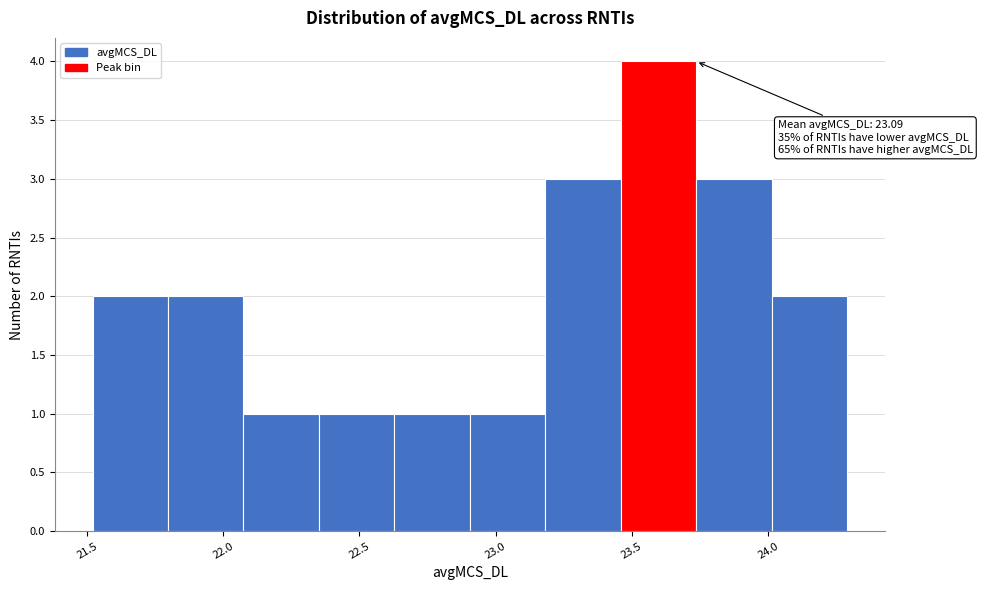

Which range on the x-axis has the tallest bar?

23.45 to 23.75